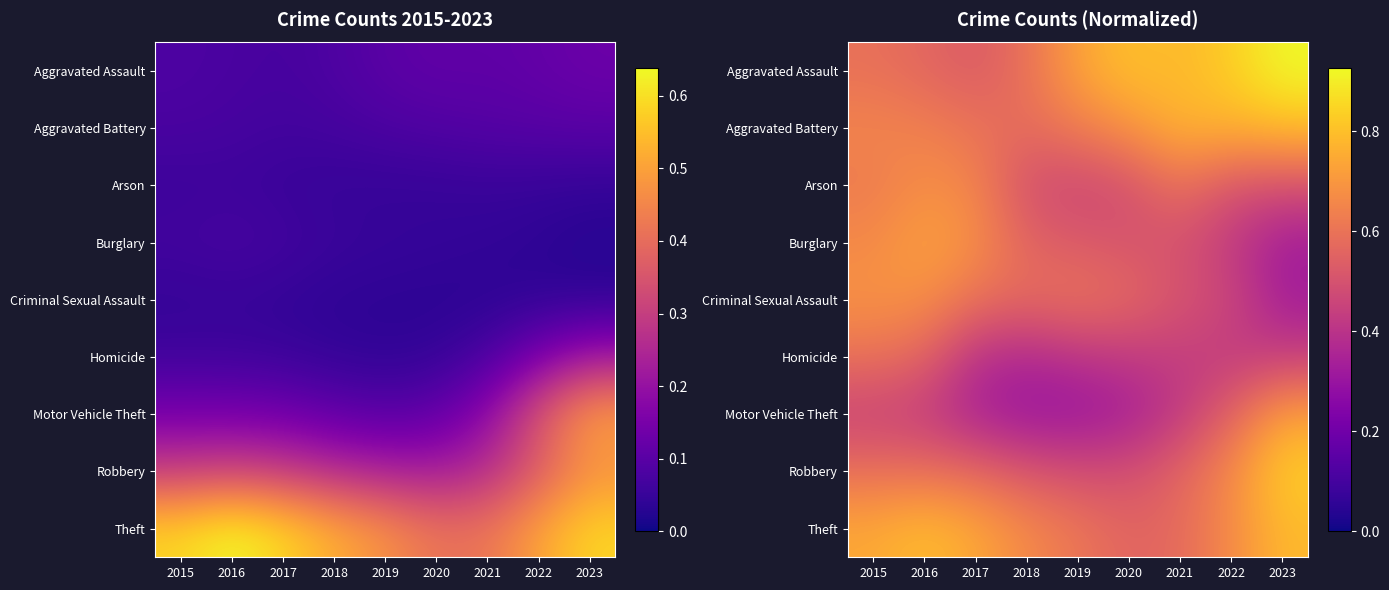

Between 2018 and 2023, which series saw the biggest shift?

Motor Vehicle Theft